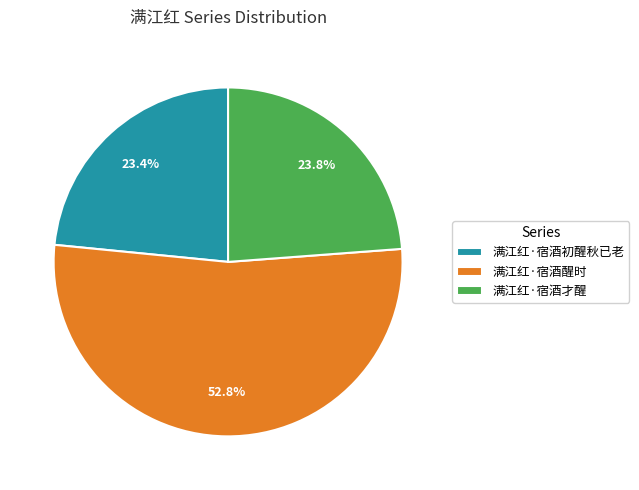

Between 满江红·宿酒醒时 and 满江红·宿酒才醒, which is larger?

满江红·宿酒醒时